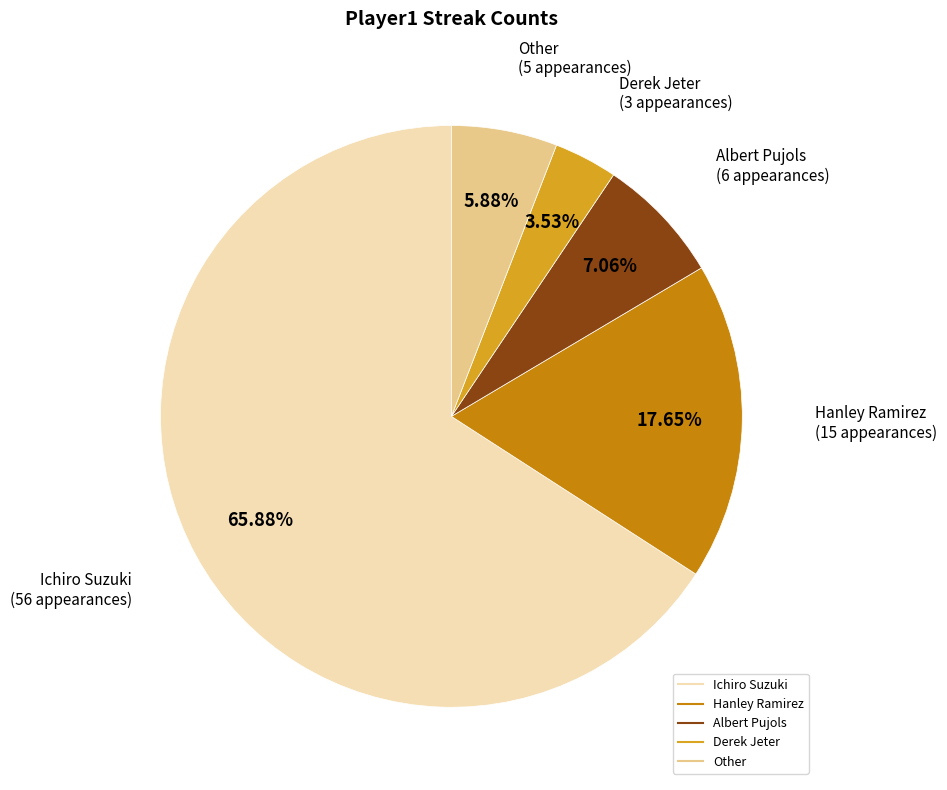

Which has a higher value, Ichiro Suzuki or Other?

Ichiro Suzuki